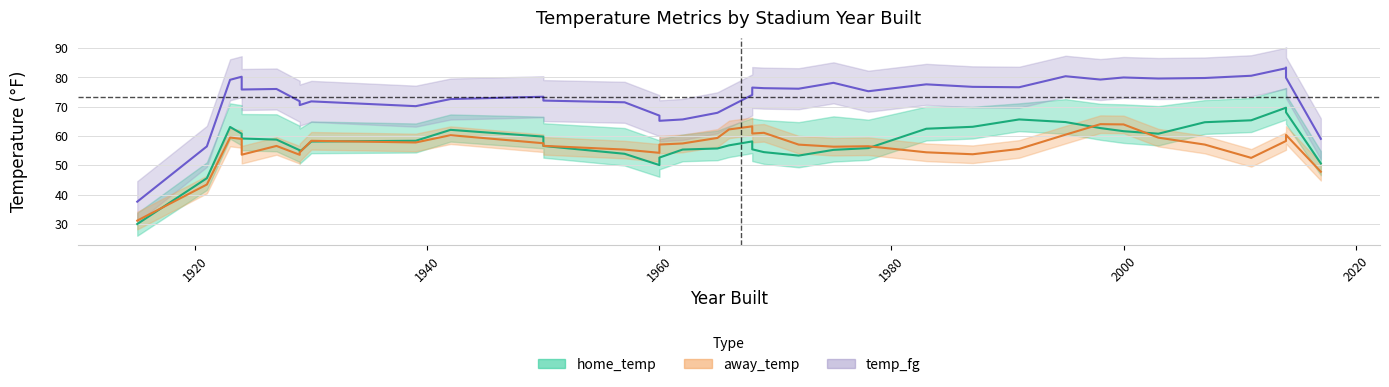

What is the value of the away_temp point at the 22nd from the left?

56.2